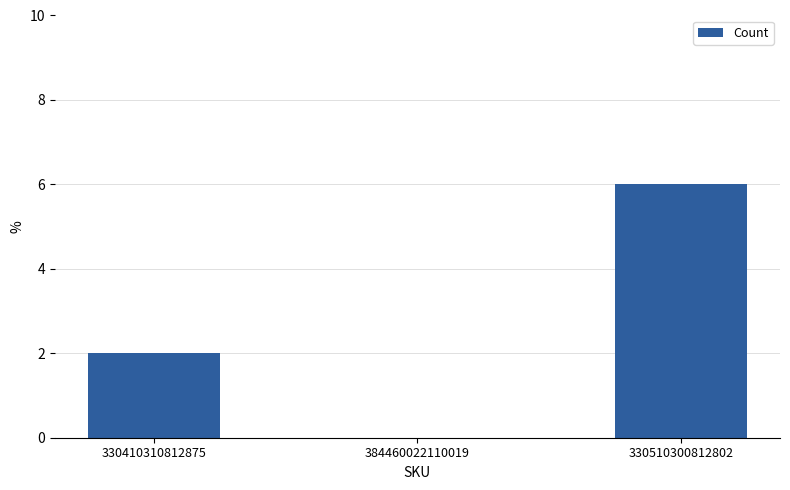

Reading left to right, what are all the values shown in this chart?

330410310812875=2	384460022110019=0	330510300812802=6